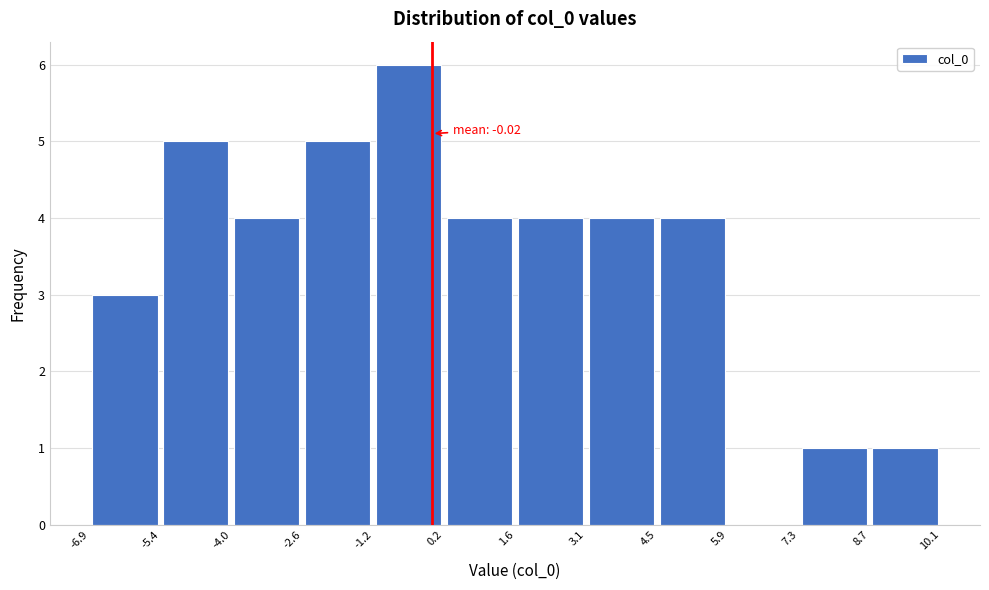

Over which range of the x-axis is the bar tallest?

-1.2 to 0.2